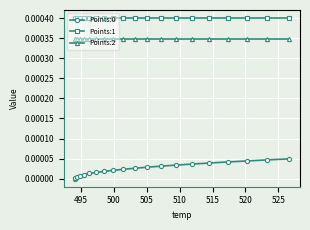

Which series has the largest total across all categories?

Points:1